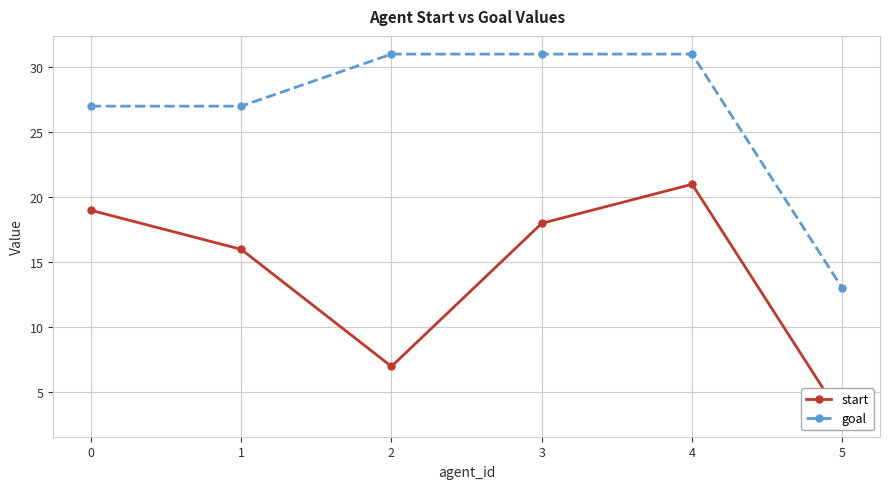

At how many categories does at least one series exceed 26?

5